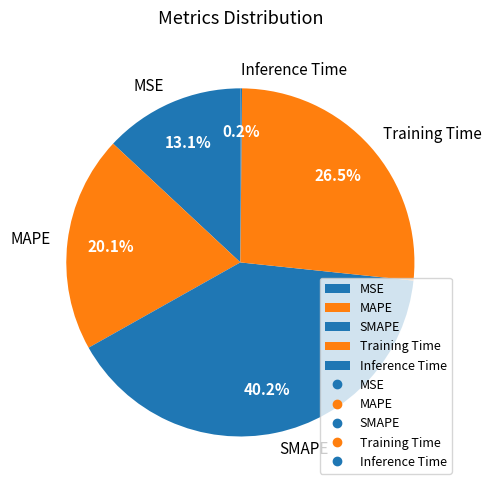

To the nearest percent, what portion does SMAPE represent?

40%